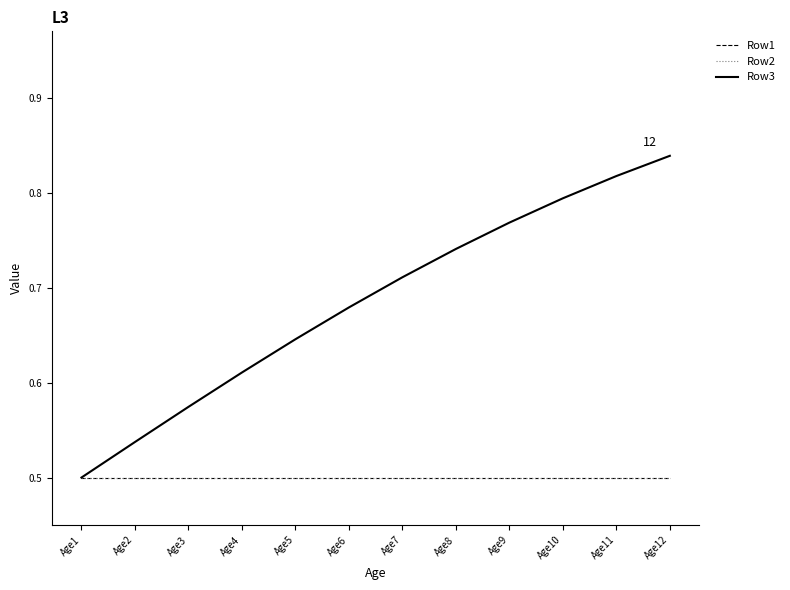

Does the chart display data point markers on the line(s)?

No